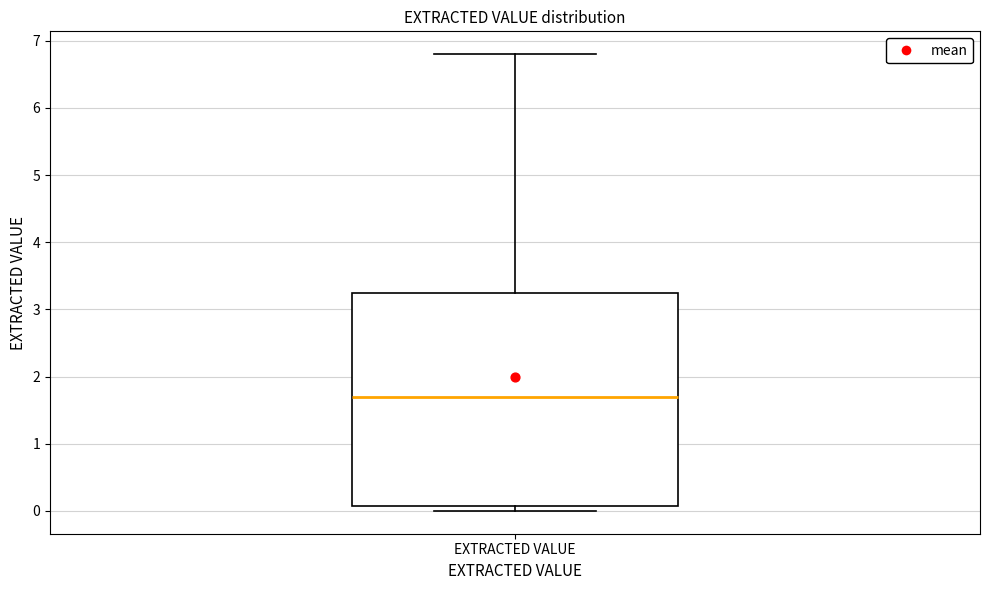

Read this box plot against the y-axis: the position of the median line, the range covered by the box, and the ends of both whiskers. The values are not printed on the chart, so give them approximately, as read against the axis.

median 1.7, box 0.1 to 3.3, whiskers 0.0 to 6.8